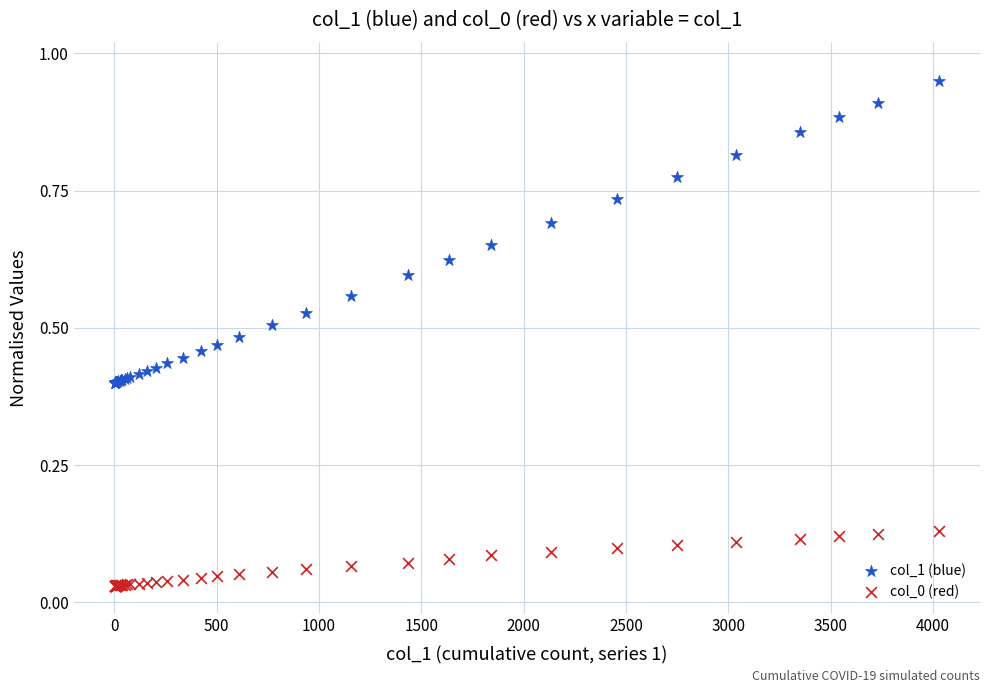

Which series has the widest spread of Y values?

col_1 (blue)